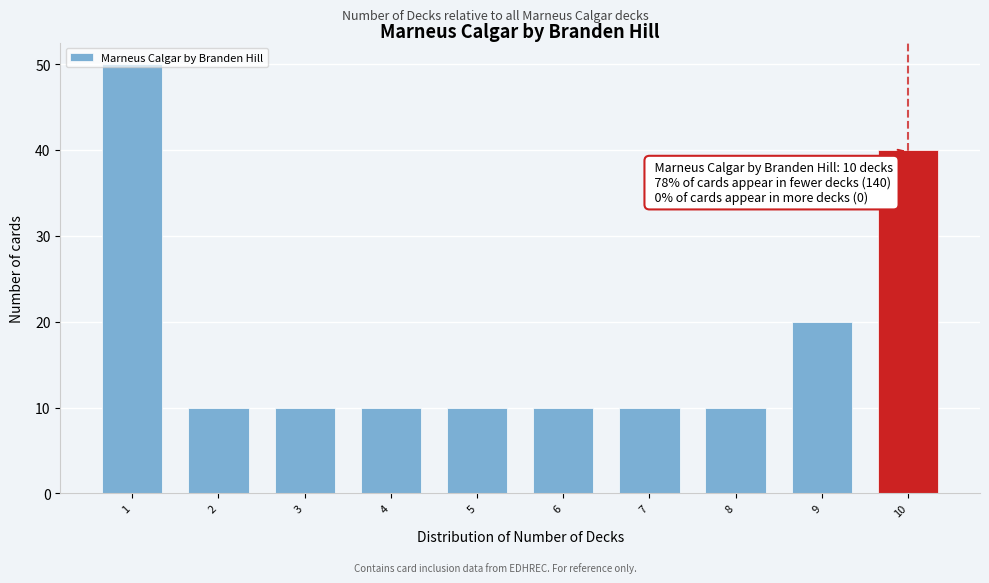

What is the maximum value shown in the chart?

50